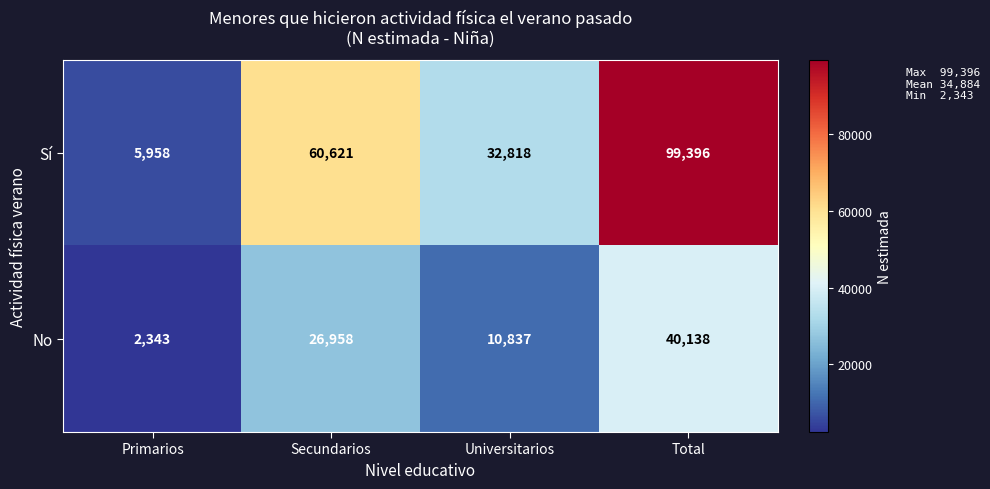

Reading left to right, list all the values displayed in this chart.

Sí: 5958	60621	32818	99396
No: 2343	26958	10837	40138